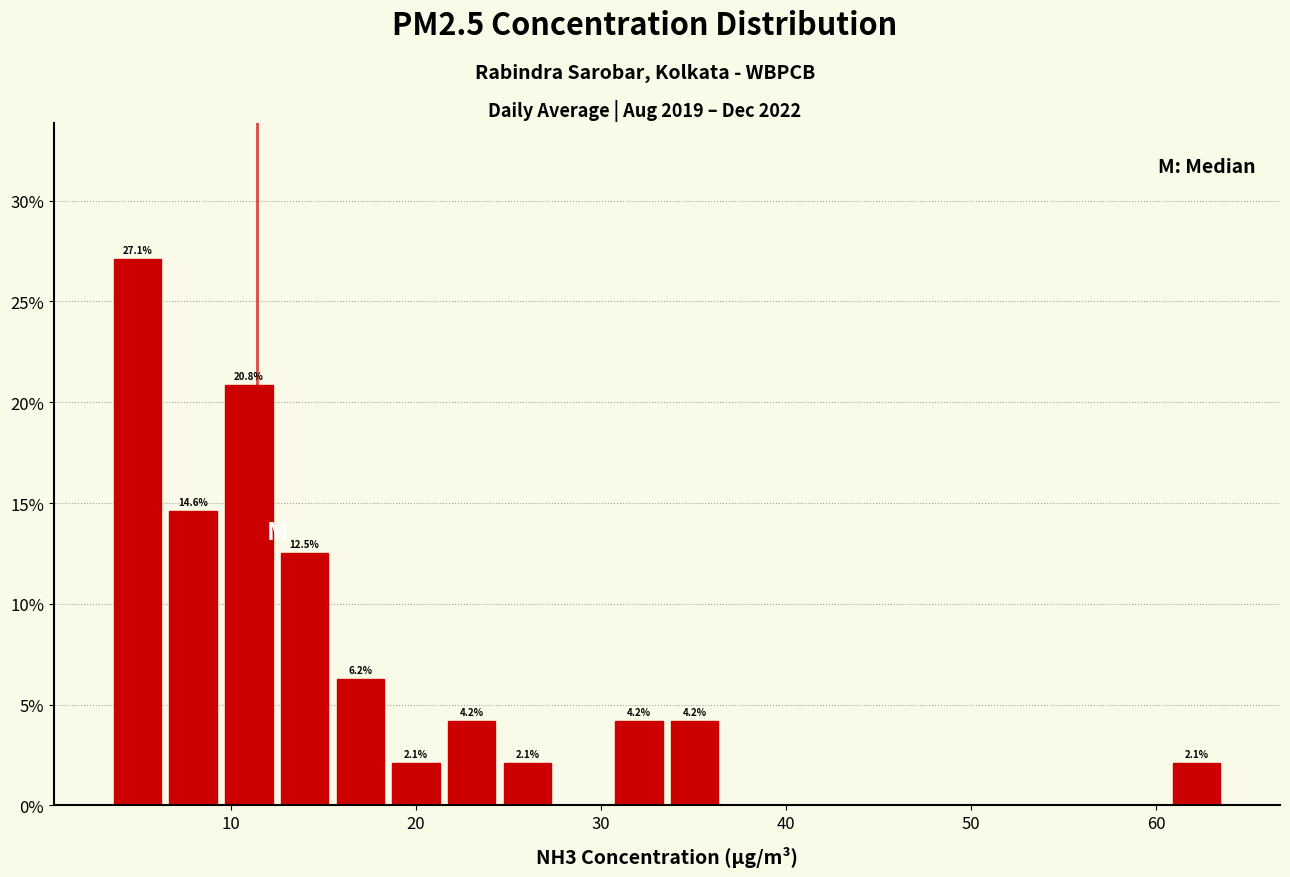

Read against the x-axis, roughly where is the centre of the tallest bar?

5